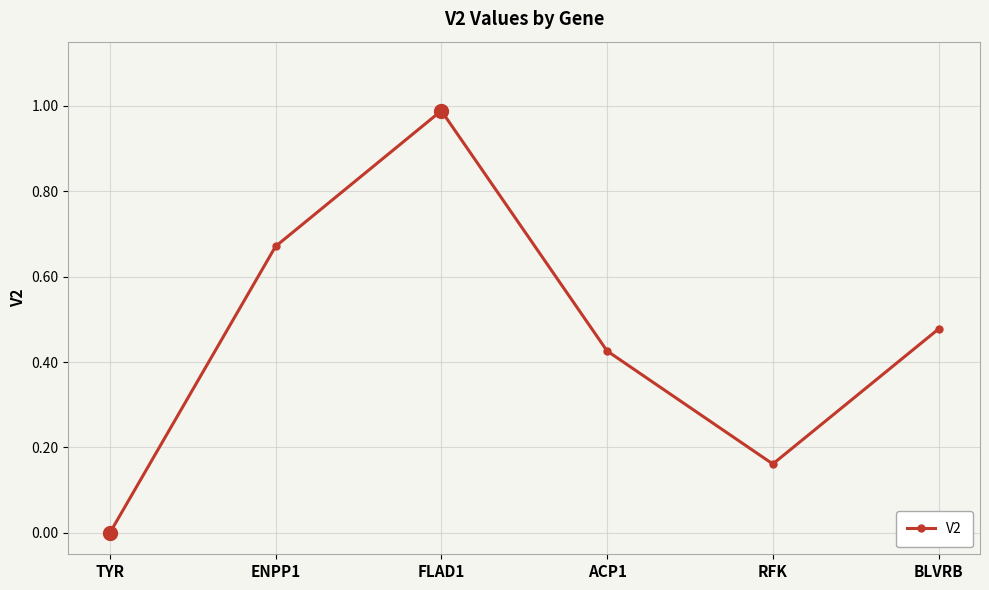

Does the chart display data point markers on the line(s)?

Yes